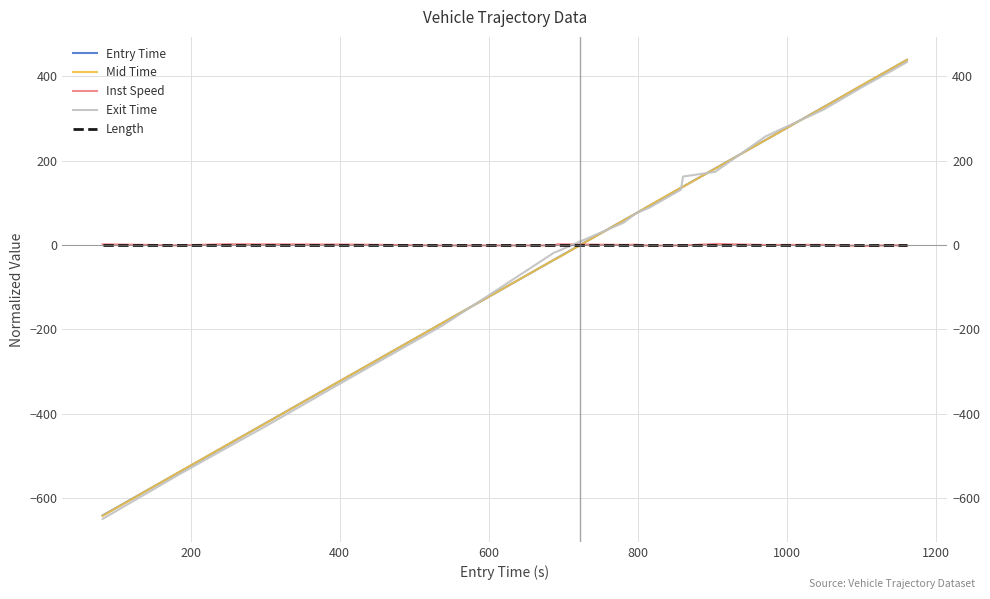

Reading left to right, extract all data points from this chart.

Entry Time: -641.0	-539.2	-475.1	-424.3	-311.4	-184.5	-34.6	-30.6	58.3	74.9	92.7	135.1	137.9	148.6	181.0	248.7	326.6	379.0	418.6	438.4
Mid Time: -641.8	-538.8	-474.7	-424.5	-311.2	-184.4	-34.5	-31.3	58.4	74.7	93.4	135.7	137.7	148.4	180.7	248.5	326.3	379.7	418.6	438.5
Inst Speed: 1.6	-0.9	1.8	1.6	1.0	-1.2	-1.0	1.7	0.1	0.6	-1.6	-0.9	-0.7	-0.3	2.4	-0.0	0.3	-2.4	-0.6	-1.5
Exit Time: -649.0	-544.5	-481.2	-431.6	-317.4	-190.4	-17.6	-15.2	52.9	75.0	88.3	131.0	162.1	164.7	173.1	257.2	320.7	374.7	413.3	433.2
Length: 0.0	0.0	0.0	0.0	0.0	0.0	0.0	0.0	0.0	0.0	0.0	0.0	0.0	0.0	0.0	0.0	0.0	0.0	0.0	0.0